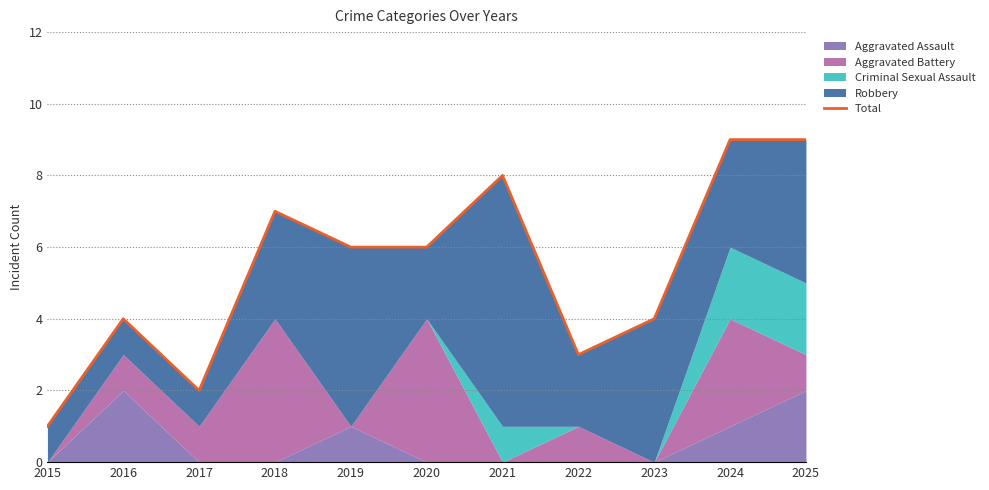

How many points are higher than both their immediate neighbors (excluding endpoints)?

3